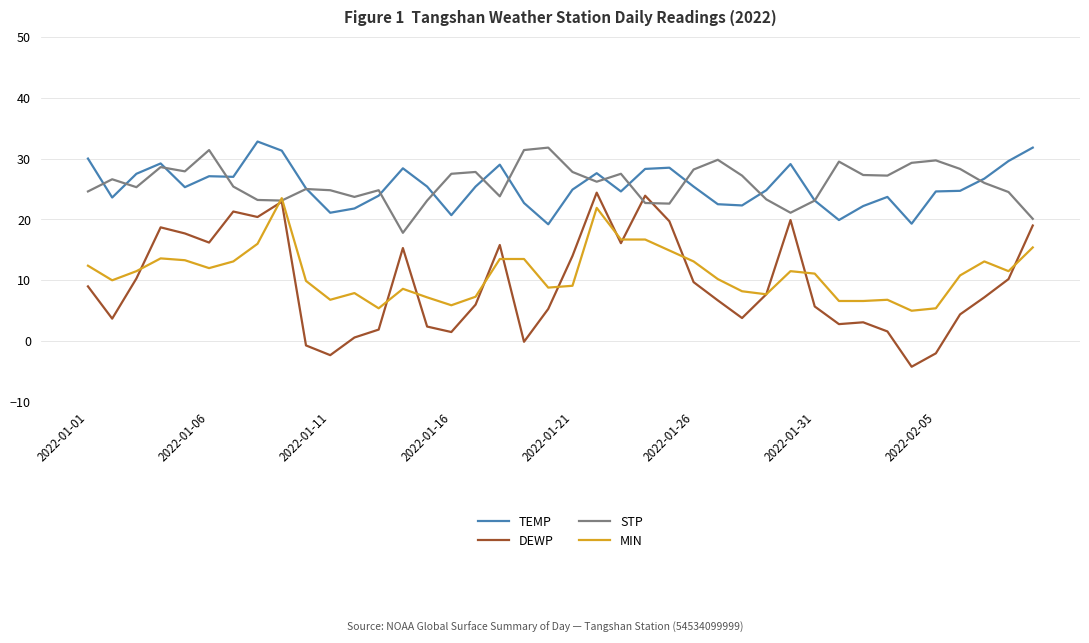

Which series has the largest range (max minus min)?

DEWP